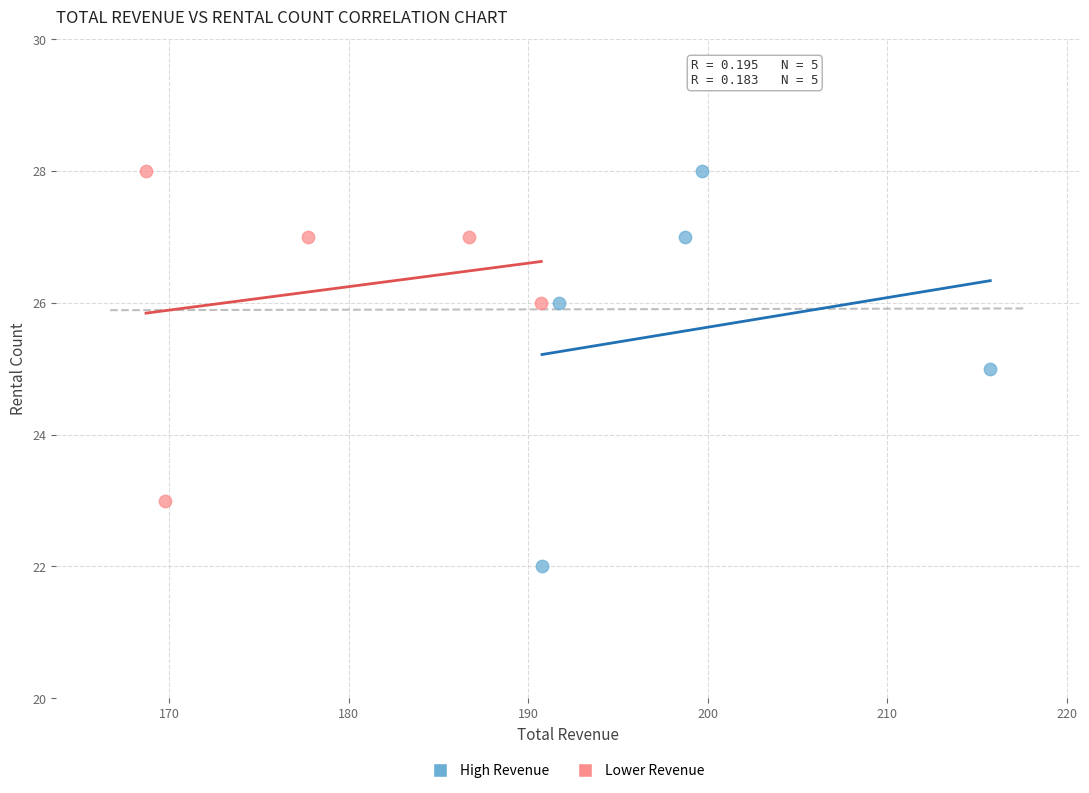

What are all the series names shown in the legend?

High Revenue, Lower Revenue